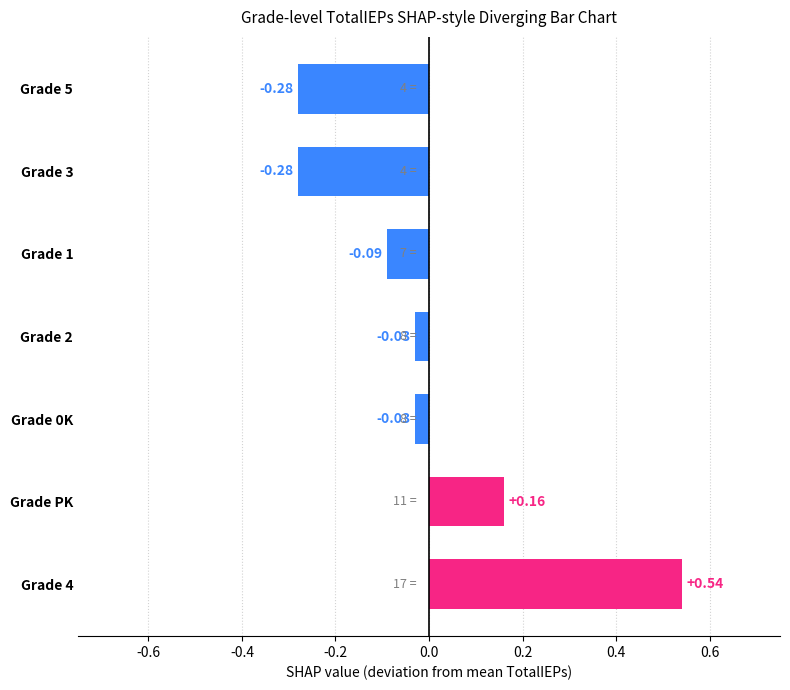

What is the difference between the maximum and minimum values?

0.8